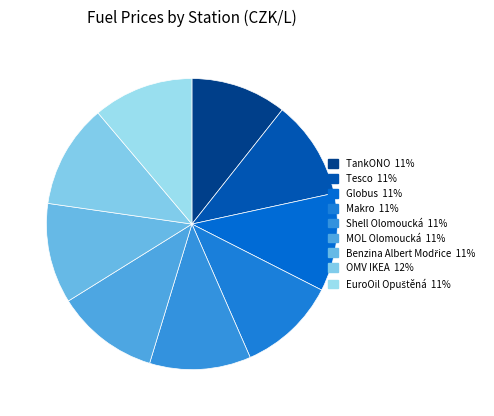

Approximately how many times larger is the value at TankONO compared to Makro?

1.0